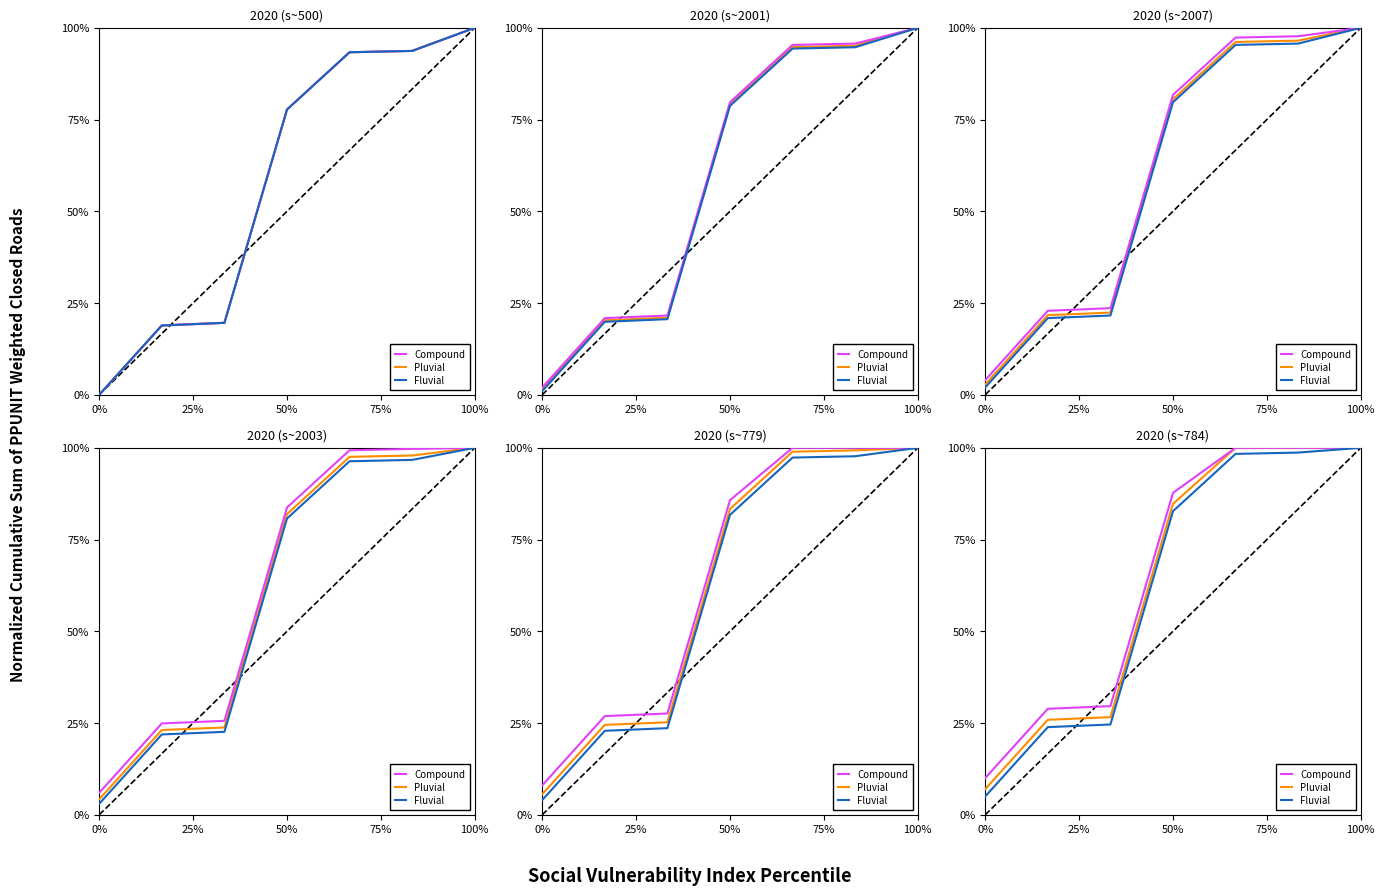

Is it true that Compound equals 25.7 at 100%?

False